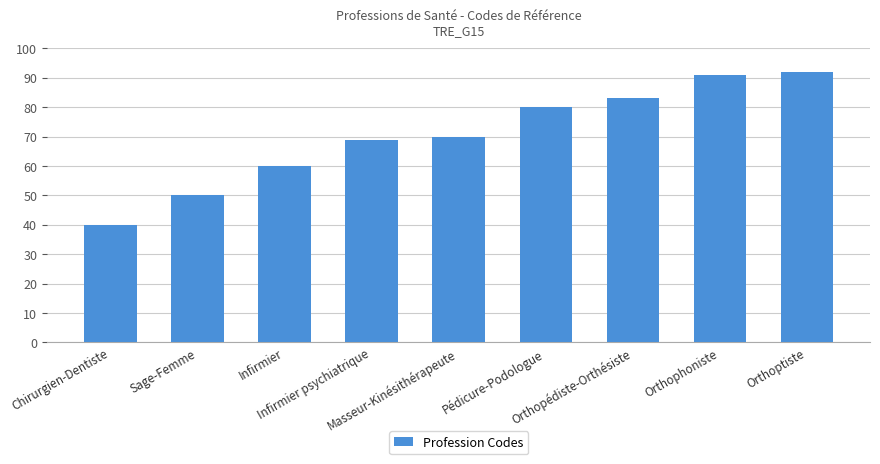

Reading left to right, extract all data points from this chart.

Chirurgien-Dentiste=40	Sage-Femme=50	Infirmier=60	Infirmier psychiatrique=69	Masseur-Kinésithérapeute=70	Pédicure-Podologue=80	Orthopédiste-Orthésiste=83	Orthophoniste=91	Orthoptiste=92